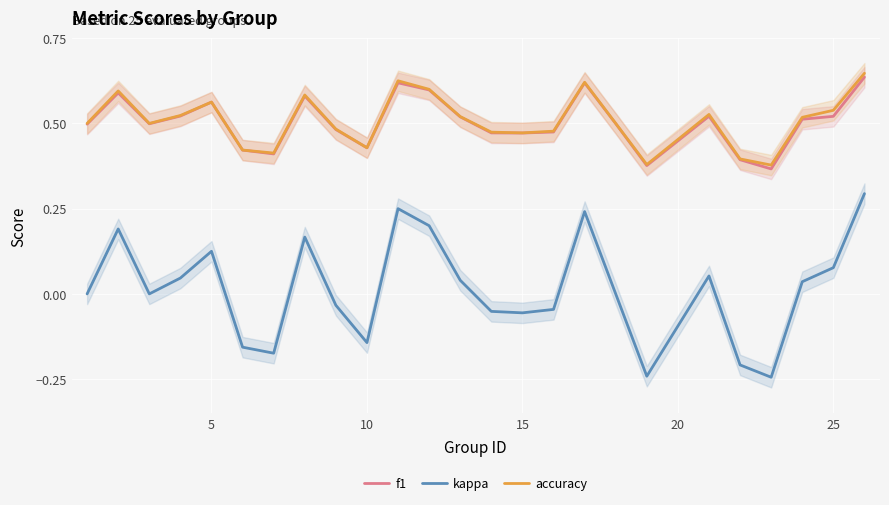

Which series has the largest total across all categories?

accuracy